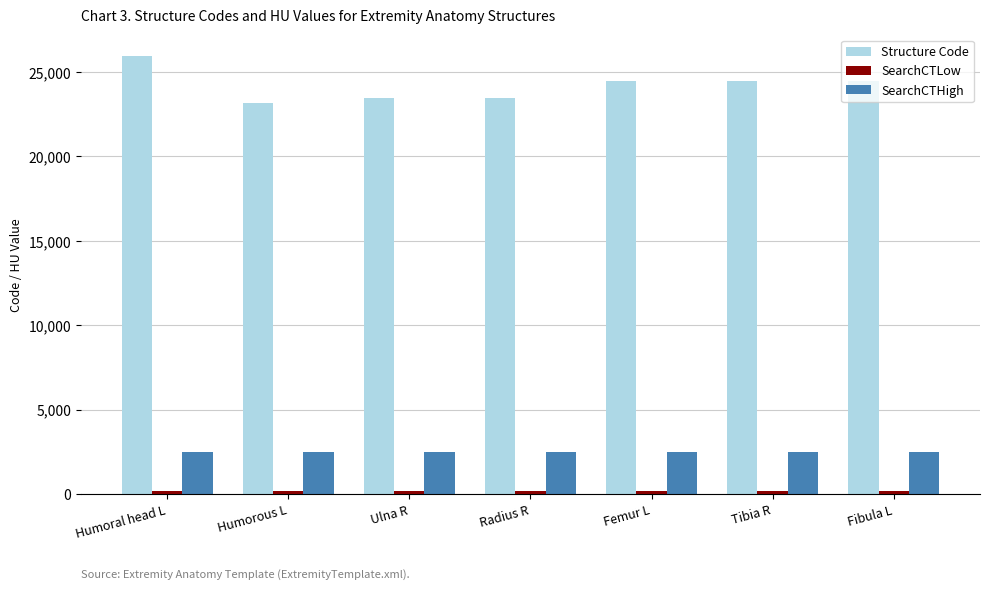

What is the label of the 6th bar from the left?

Tibia R